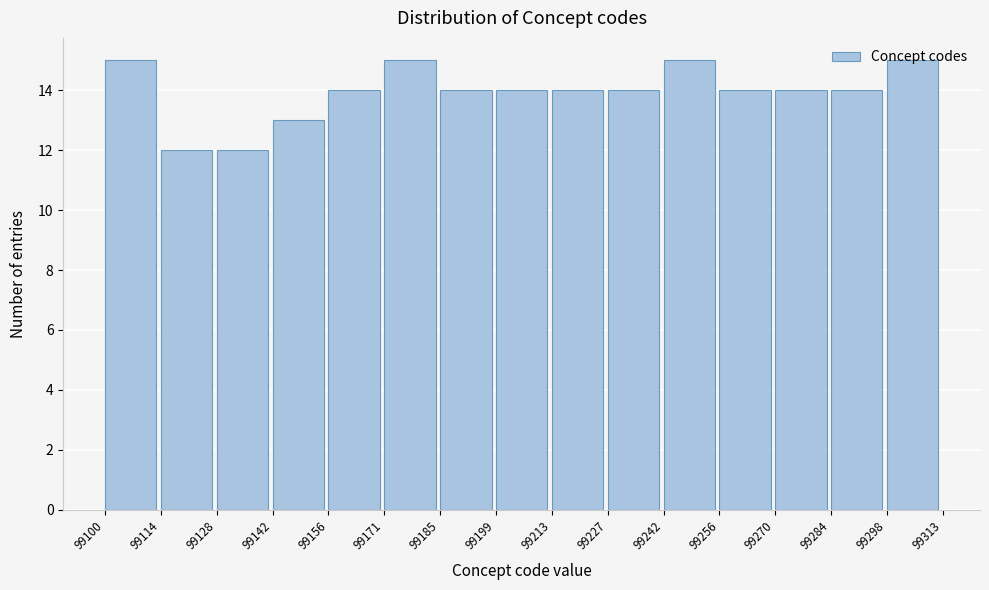

Reading left to right, transcribe this chart: for each bar, give the range it covers on the x-axis and its height. The values are not printed on the chart, so give them approximately, as read against the axis.

99100 to 99114: 15
99114 to 99128: 12
99128 to 99142: 12
99142 to 99156: 13
99156 to 99171: 14
99171 to 99185: 15
99185 to 99199: 14
99199 to 99213: 14
99213 to 99227: 14
99227 to 99242: 14
99242 to 99256: 15
99256 to 99270: 14
99270 to 99284: 14
99284 to 99298: 14
99298 to 99313: 15